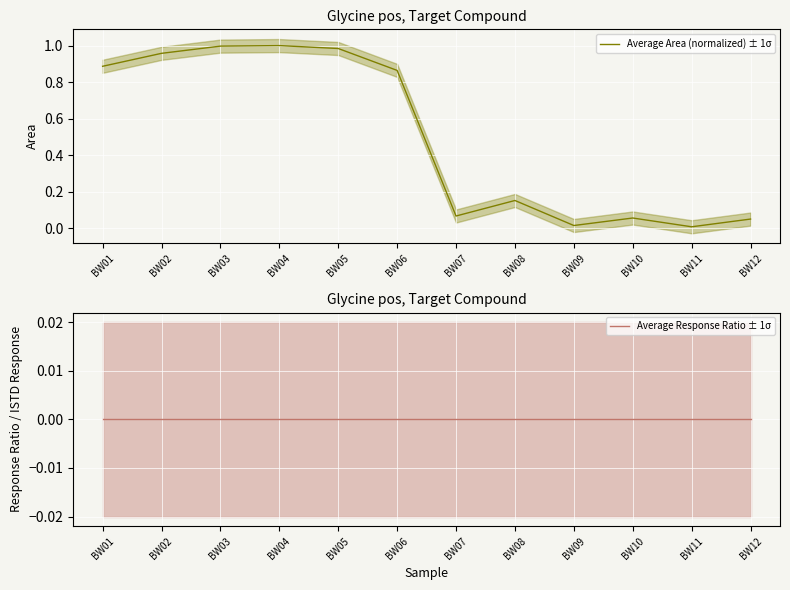

What is the value of the Average Area (normalized) ± 1σ point at the 12th from the left?

0.1